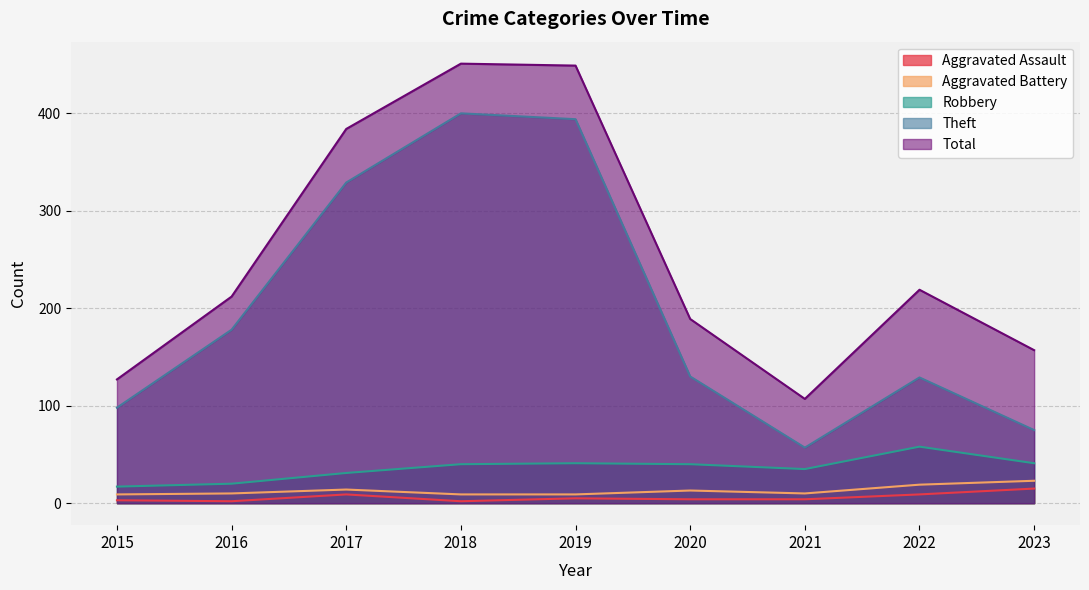

How many interior local peaks does the Total series have?

2